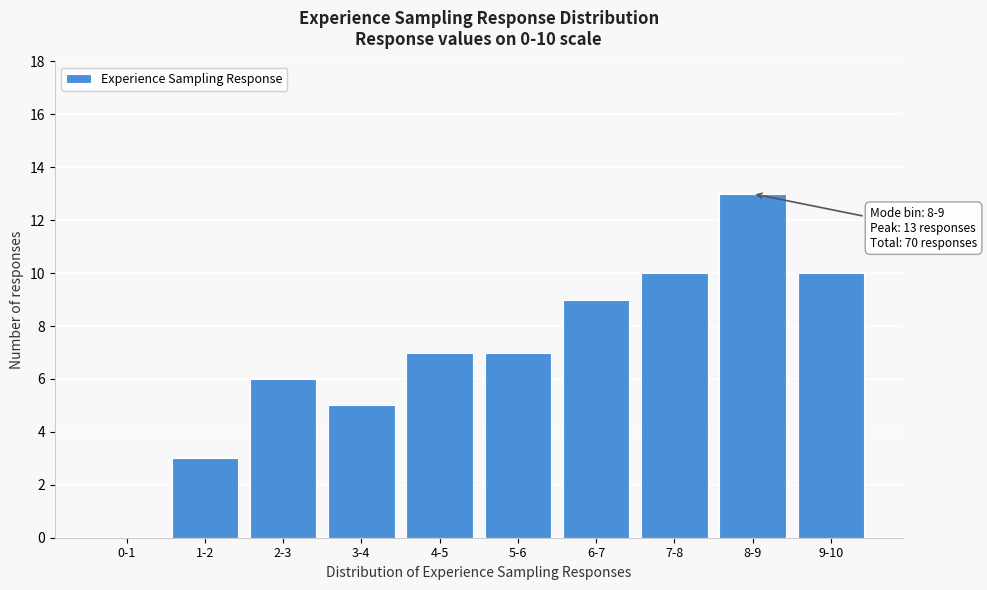

Reading left to right, what are all the values shown in this chart?

0-1=0	1-2=3	2-3=6	3-4=5	4-5=7	5-6=7	6-7=9	7-8=10	8-9=13	9-10=10